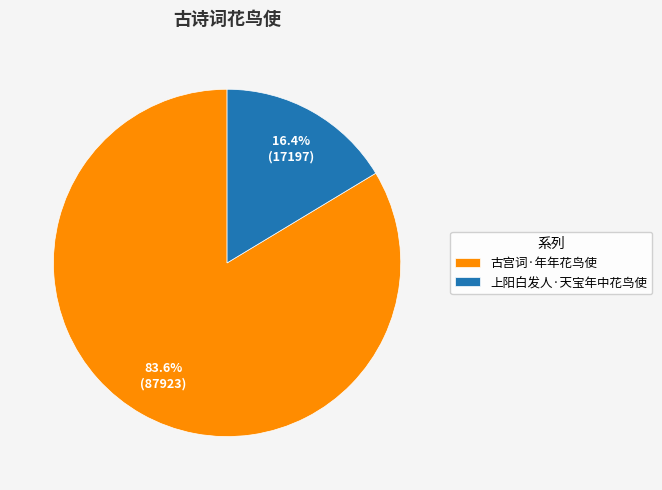

Rank the categories by value from highest to lowest.

古宫词·年年花鸟使, 上阳白发人·天宝年中花鸟使